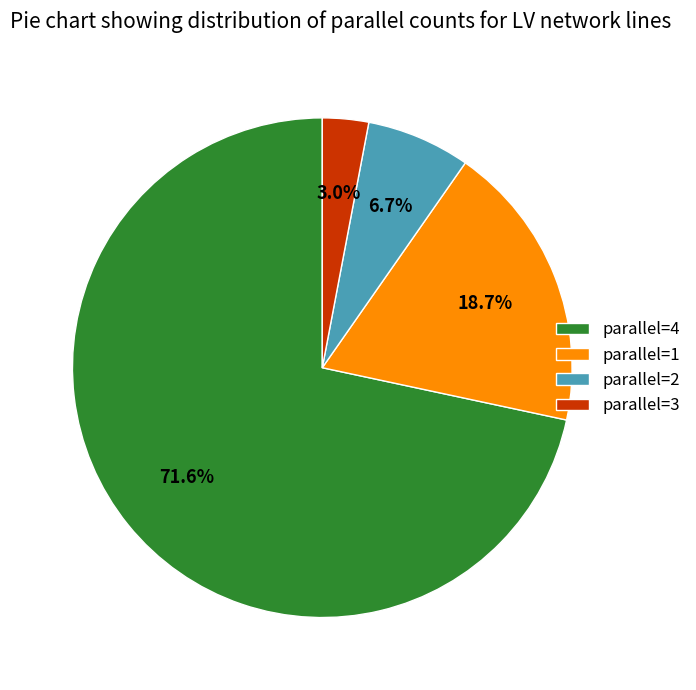

Which slice is the largest?

parallel=4